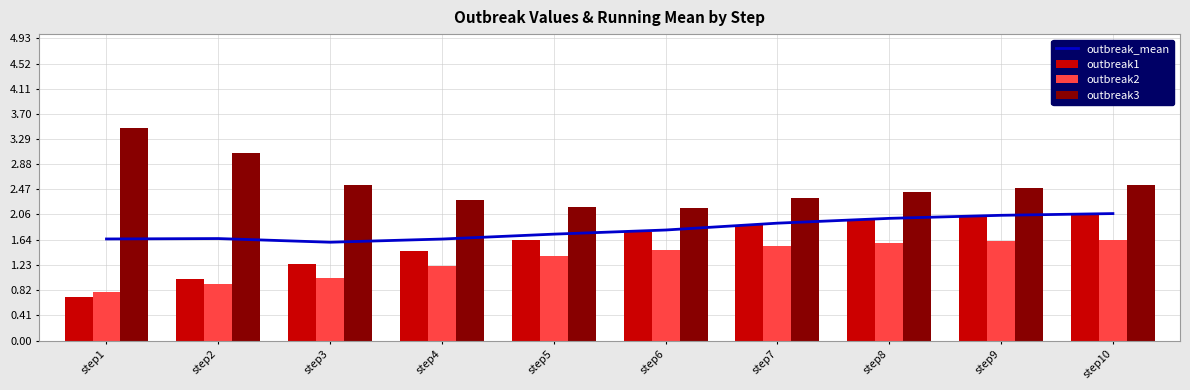

Read the outbreak1 value at step4.

1.5